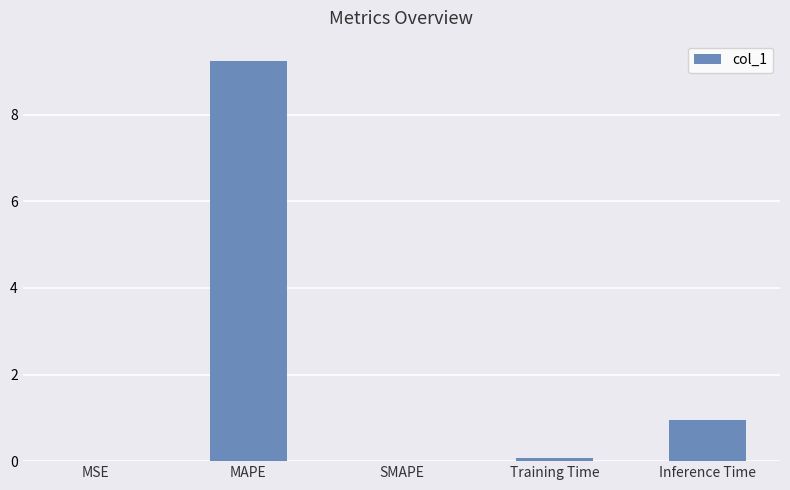

True or false: the data shows 1.4 at Inference Time.

False